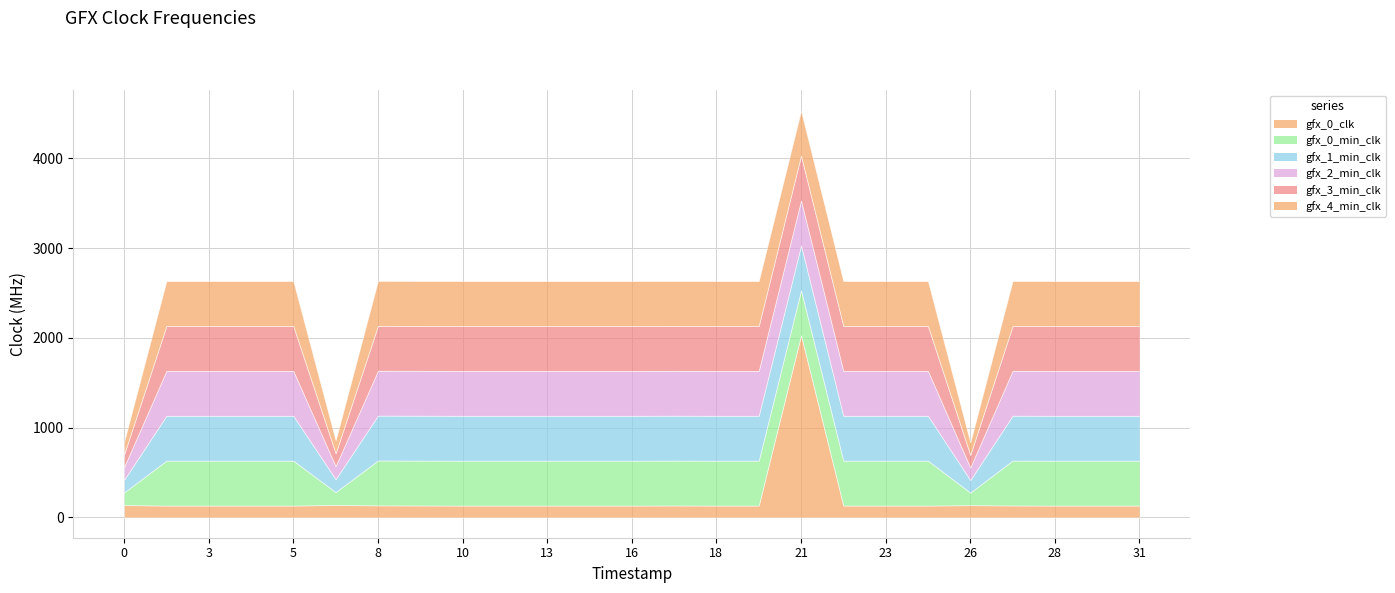

The gfx_3_min_clk series shows 500 at 1743625452. True or false?

True